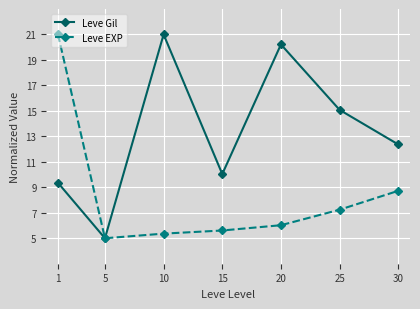

True or false: Leve EXP has more than 2 interior local peaks.

False